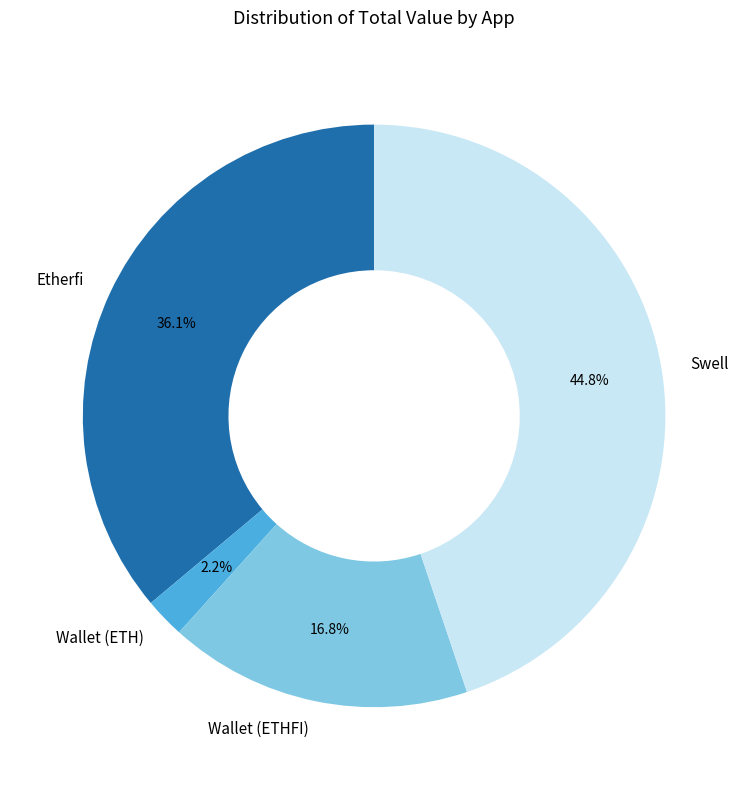

Which slice is the smallest?

Wallet (ETH)